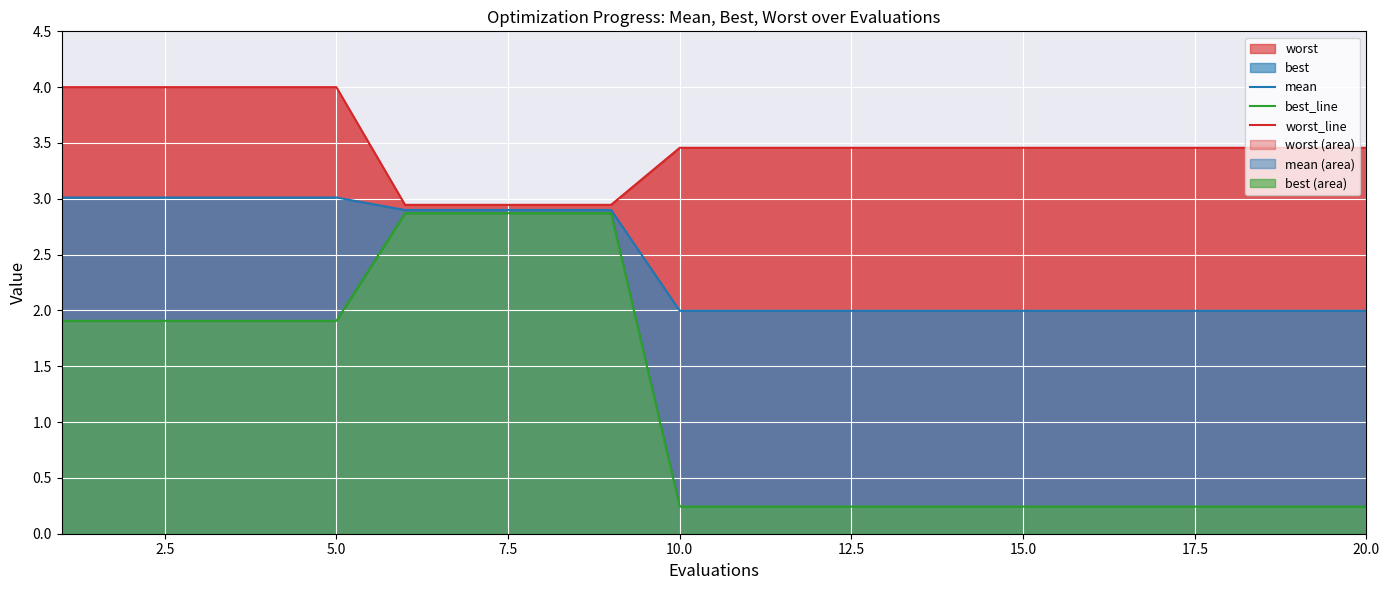

Is the value of best_line at 13 greater than the value of worst_line at 12.5?

No